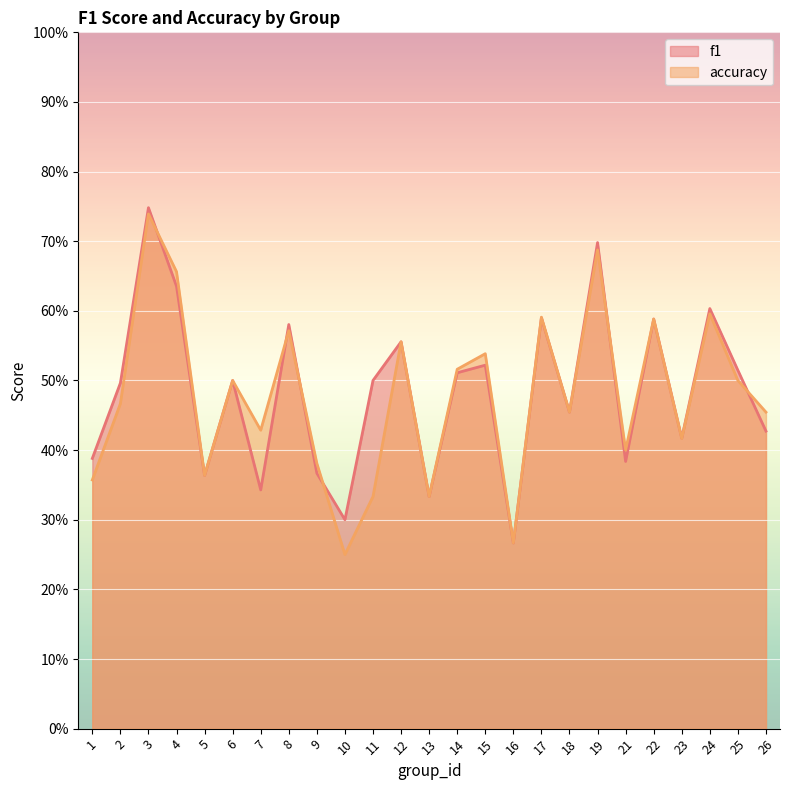

What is the average value of the f1 series?

0.5